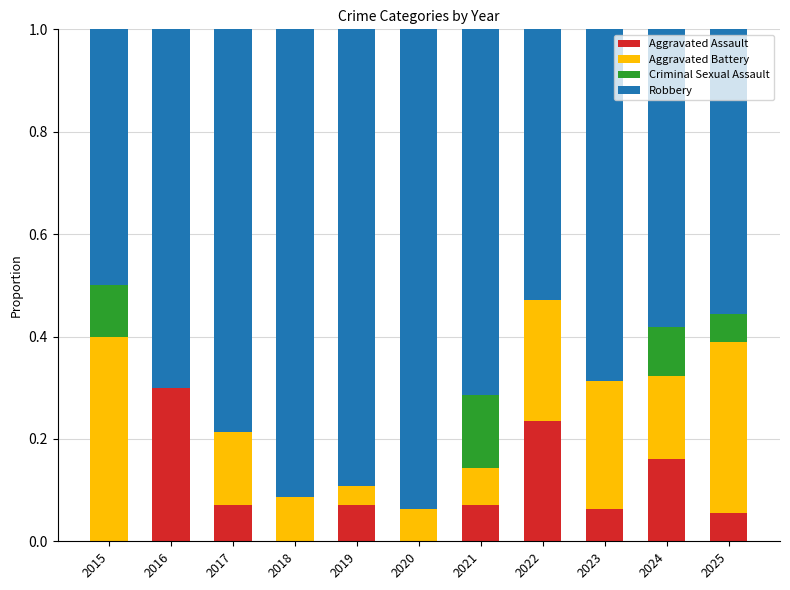

At which label does Aggravated Assault reach its peak?

2016